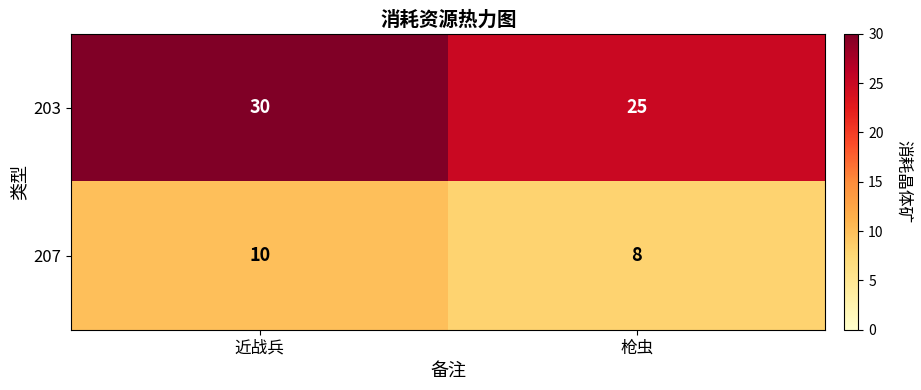

Reading left to right, extract all data points from this chart.

203: 30	25
207: 10	8